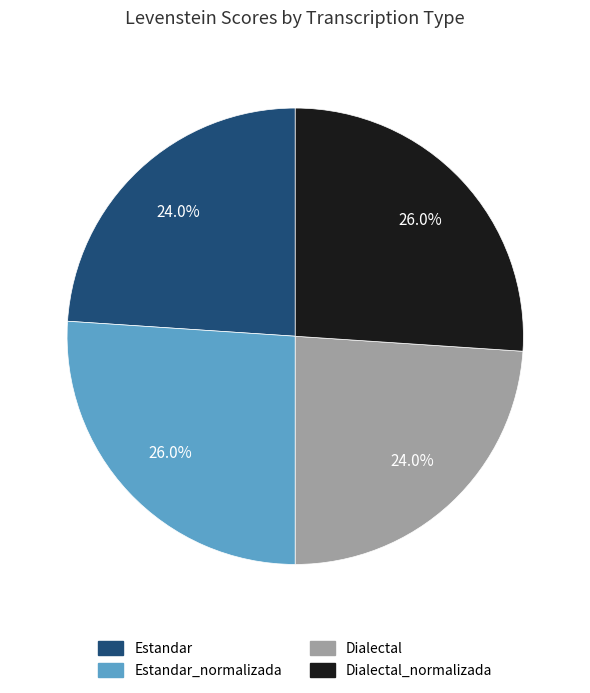

Is there a majority slice in this chart?

No